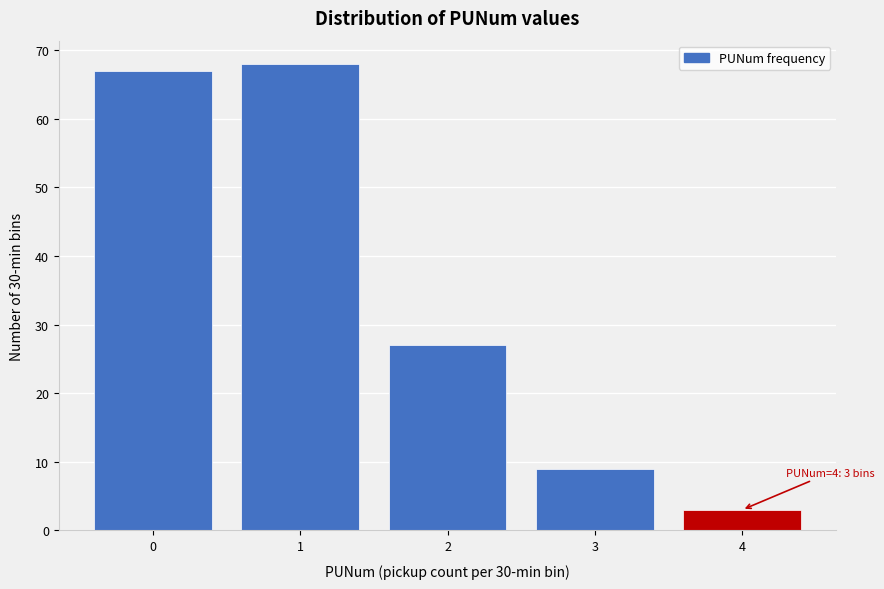

Reading right to left, transcribe all the data shown in this chart.

3	9	27	68	67